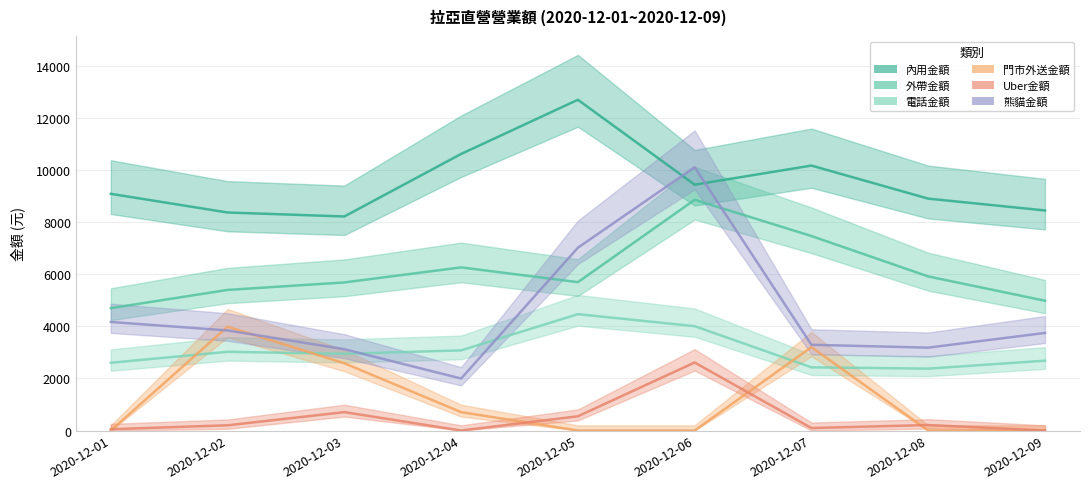

Where do 外帶金額 and 熊貓金額 first cross each other?

2020-12-04 and 2020-12-05